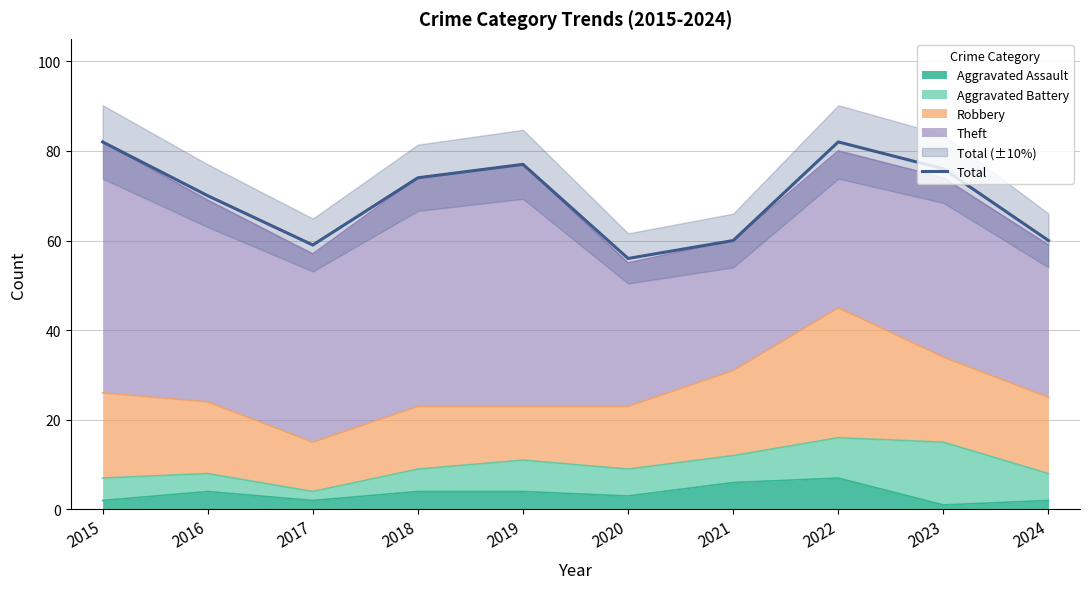

What is the average value?

70